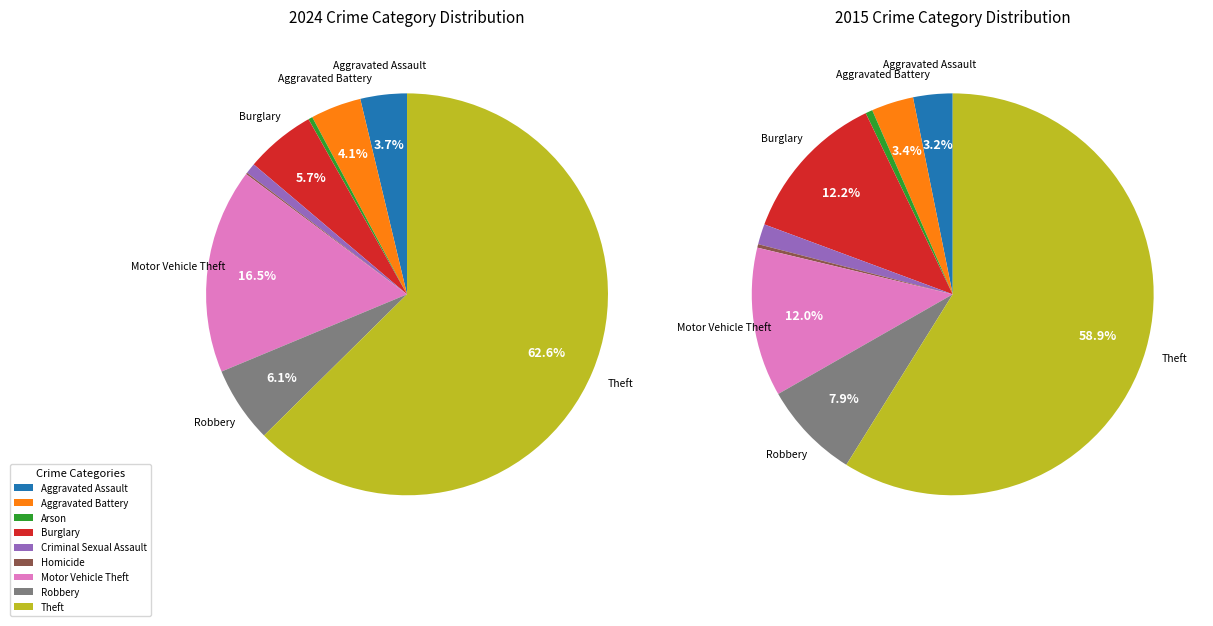

Rank the categories by value from lowest to highest.

Homicide, Arson, Criminal Sexual Assault, Aggravated Assault, Aggravated Battery, Burglary, Robbery, Motor Vehicle Theft, Theft